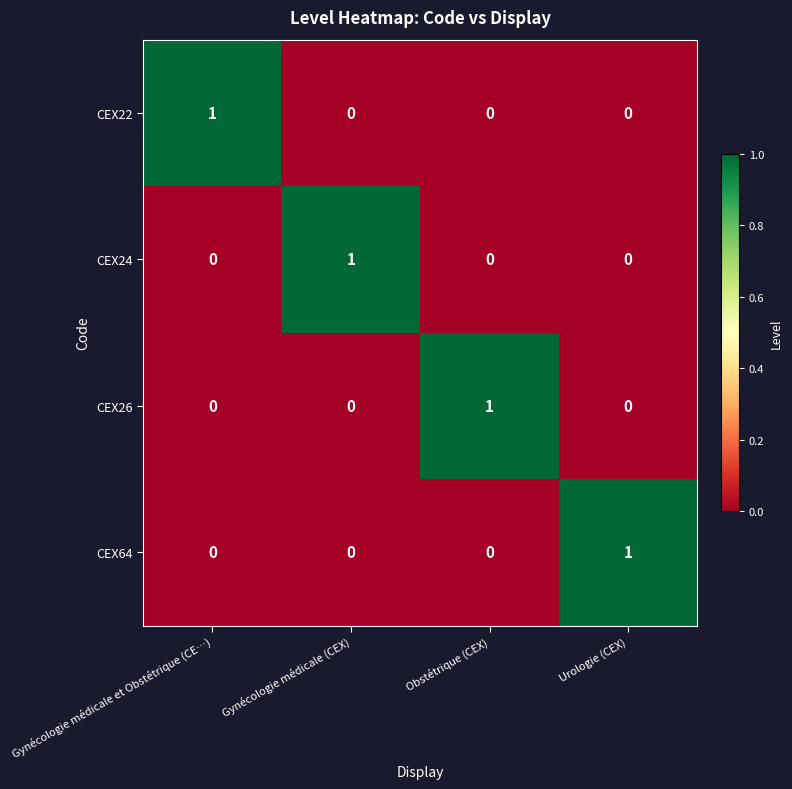

Is the value of CEX24 at Gynécologie médicale (CEX) greater than the value of CEX26 at Gynécologie médicale (CEX)?

Yes